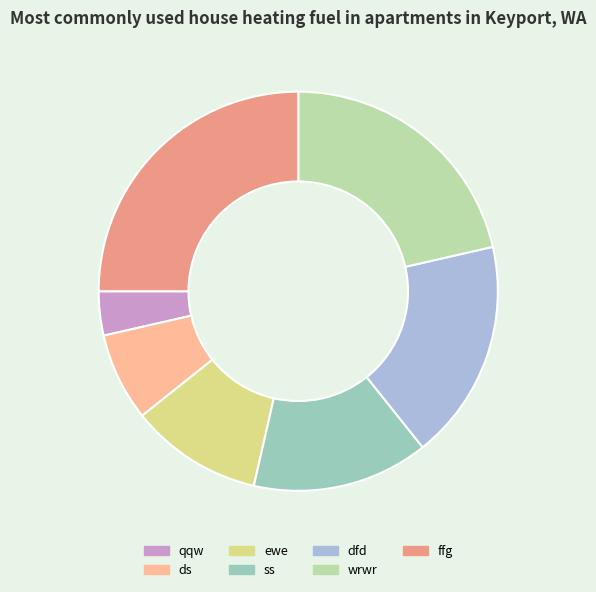

The ewe slice represents 4% of the pie. True or false?

False